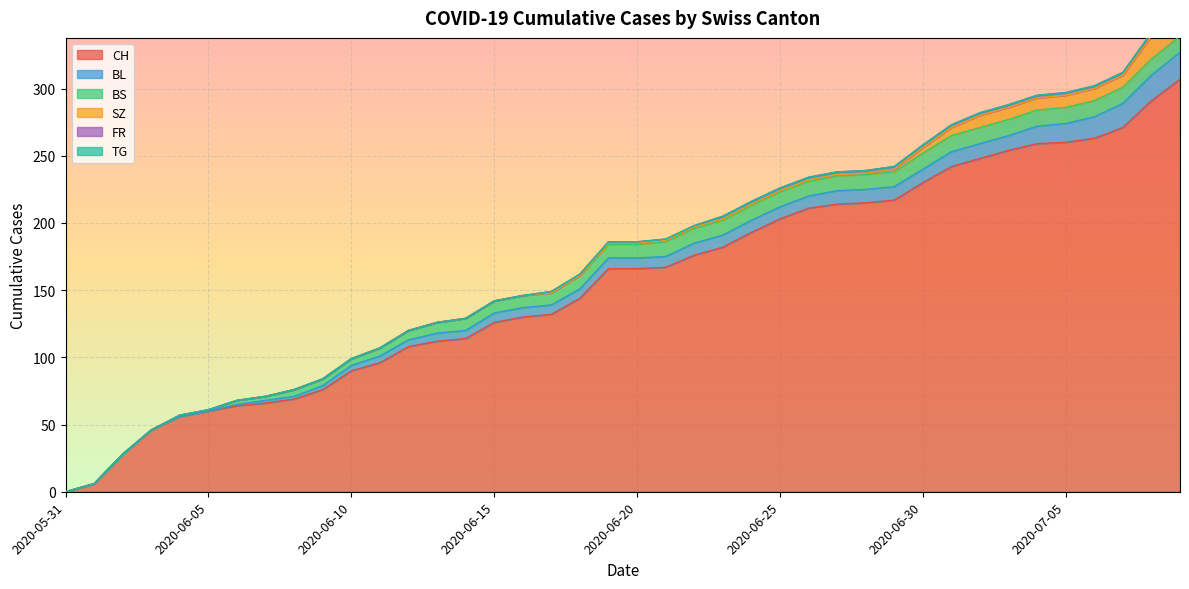

What is the sum of all BS values?

329